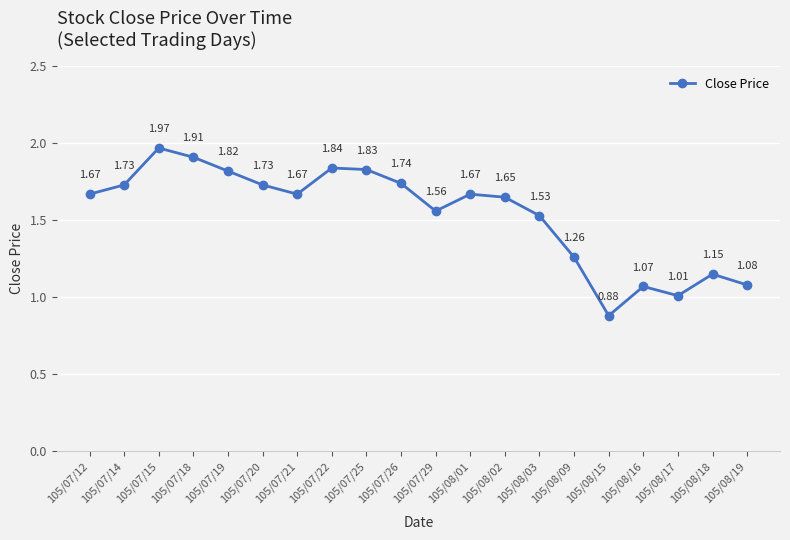

What is the sum of all values?

30.8